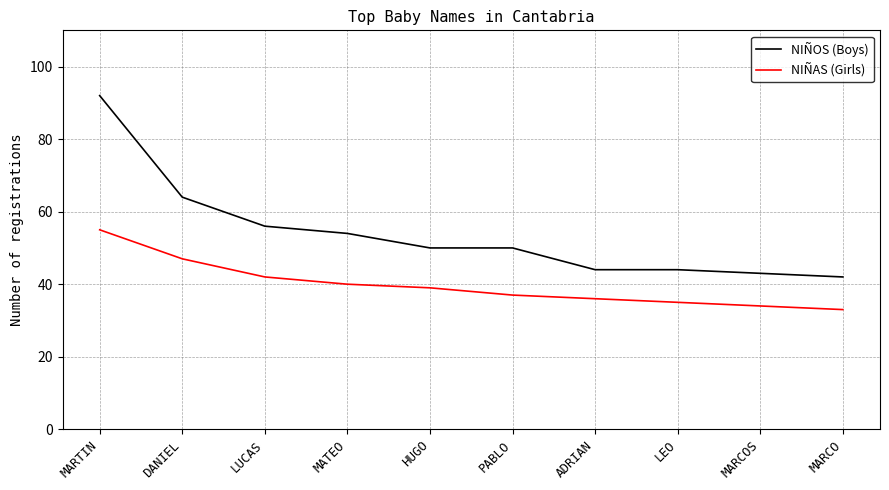

The NIÑAS (Girls) series shows 48 at ADRIAN. True or false?

False